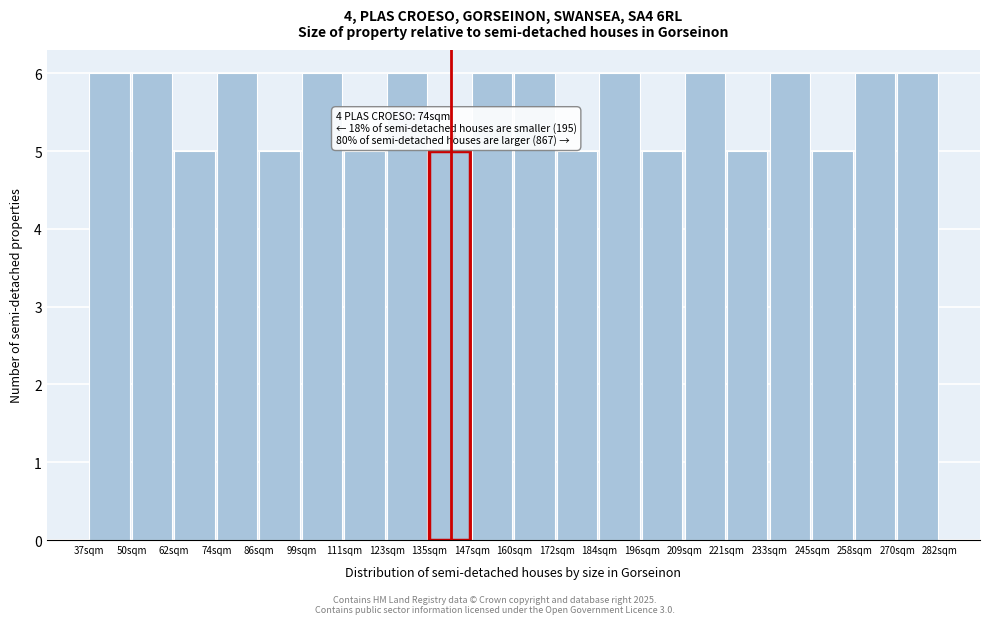

Reading right to left, extract all data points from this chart.

6	6	5	6	5	6	5	6	5	6	6	5	6	5	6	5	6	5	6	6